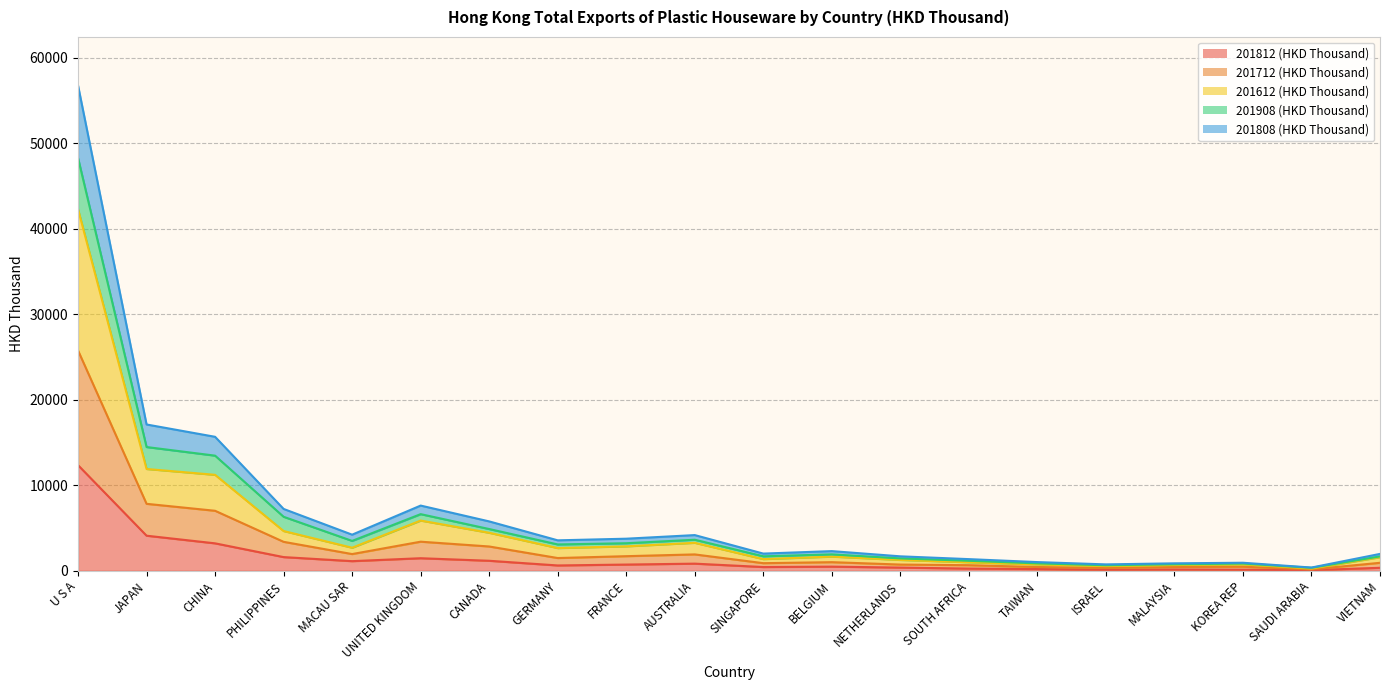

At which category is the sum across all series the highest?

U S A